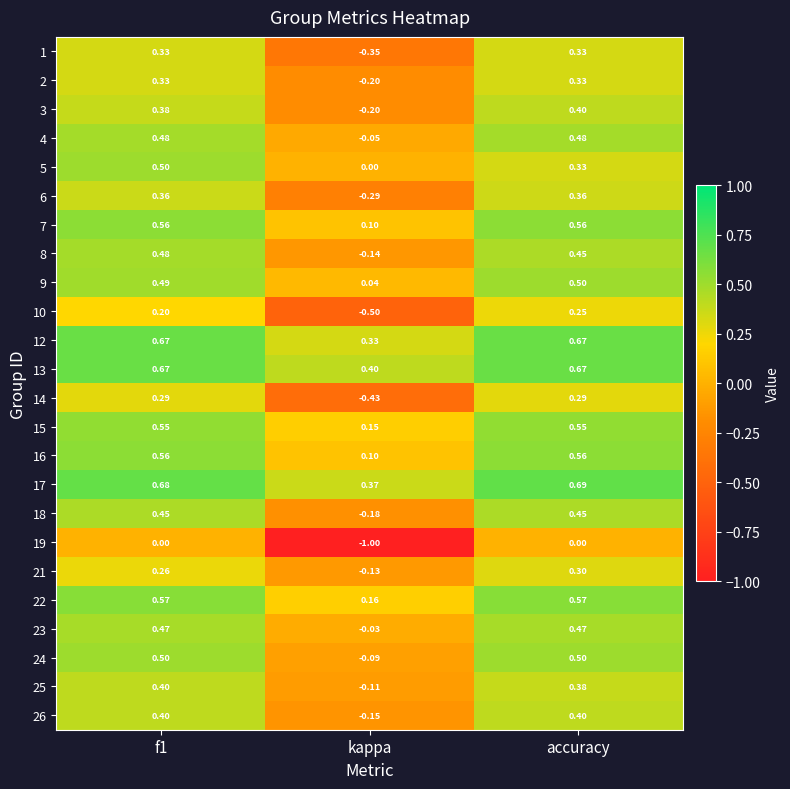

Which category has the lowest value in the 1 series?

kappa